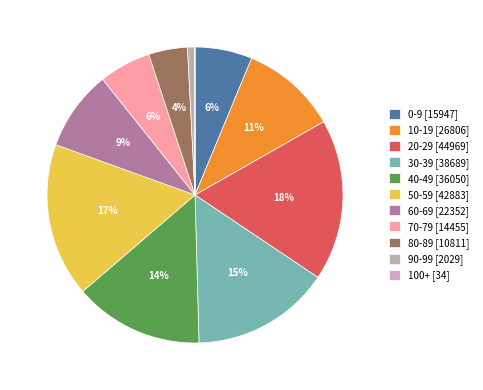

How many segments does this pie chart have?

11